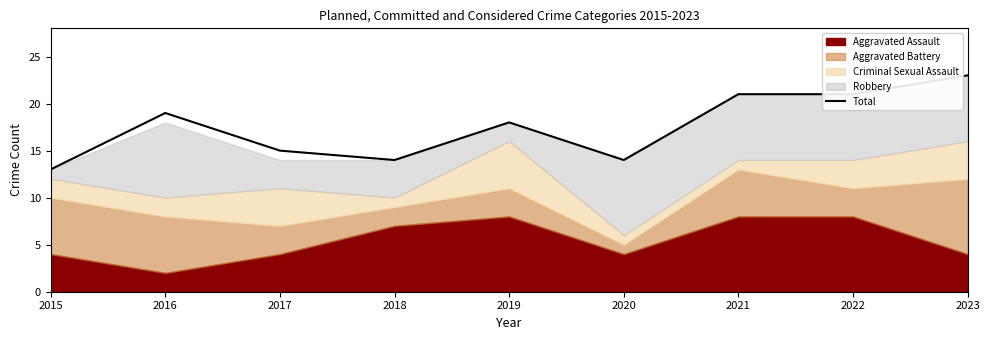

The value at 2017 is 15. True or false?

True